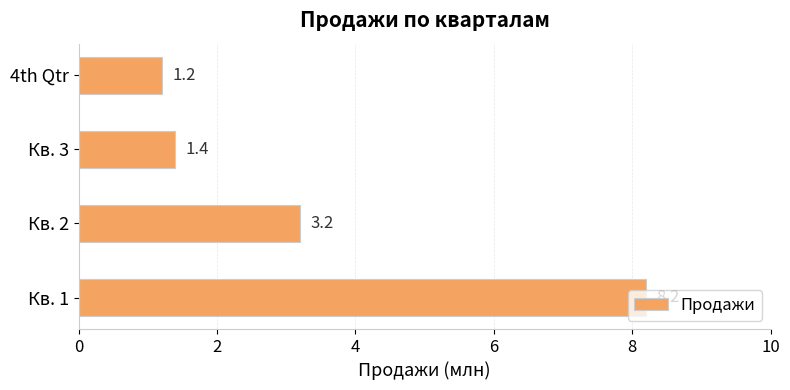

What is the difference between the second highest and second lowest values?

1.8